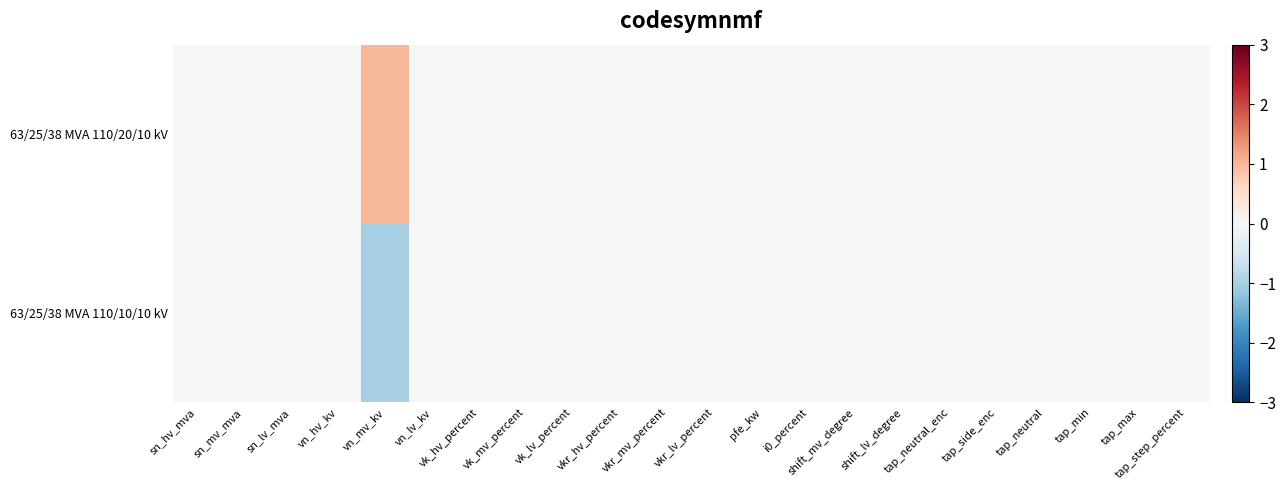

Which series has the largest total across all categories?

63/25/38 MVA 110/20/10 kV